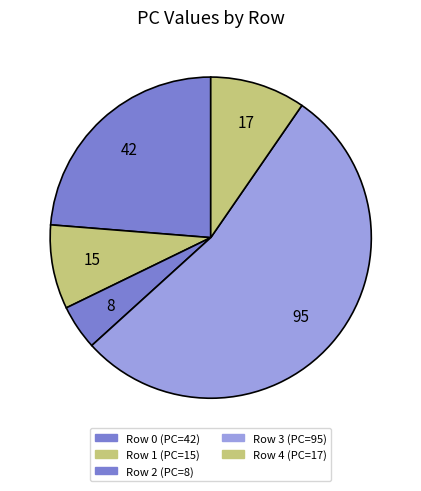

Count the number of slices in the pie.

5